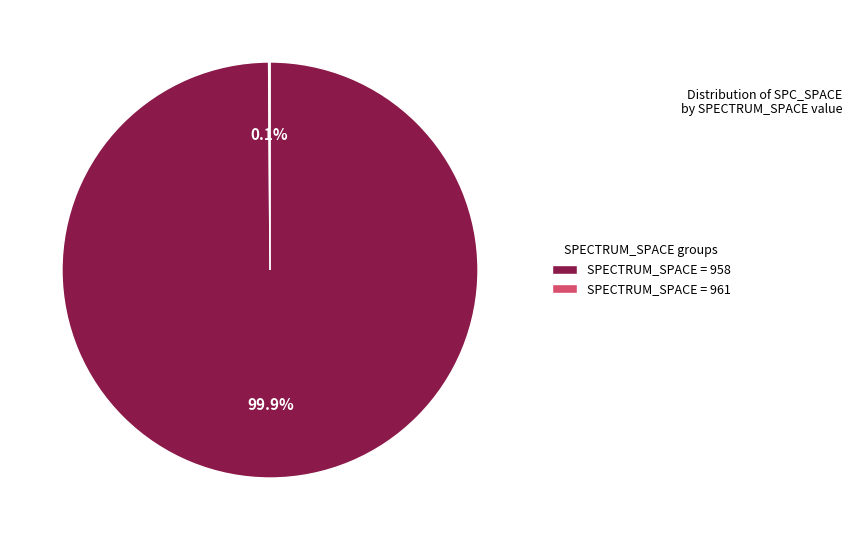

What is the largest slice in the pie chart?

SPECTRUM_SPACE = 958